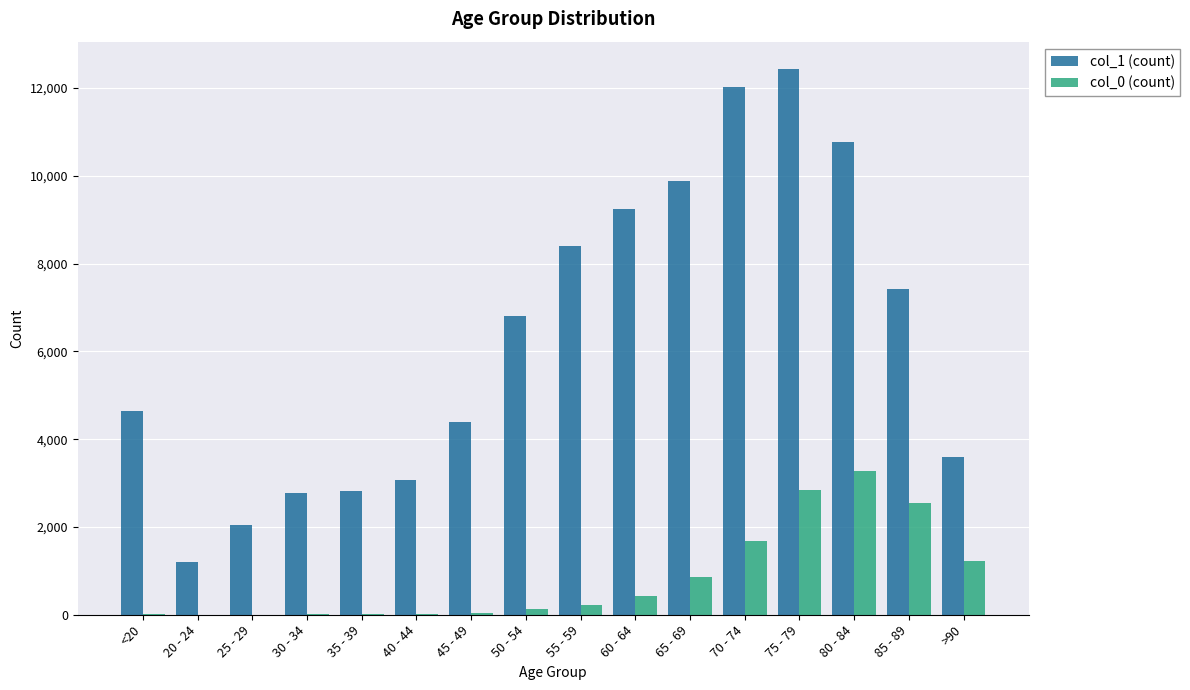

Is the value of col_0 (count) at 30 - 34 greater than the value of col_1 (count) at 30 - 34?

No